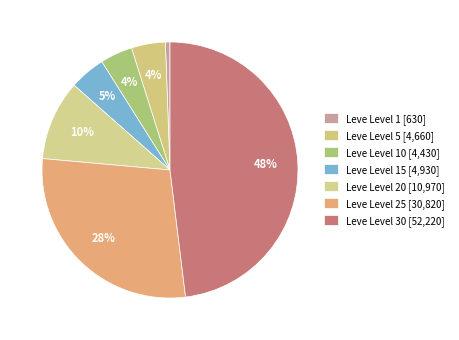

How many segments does this pie chart have?

7